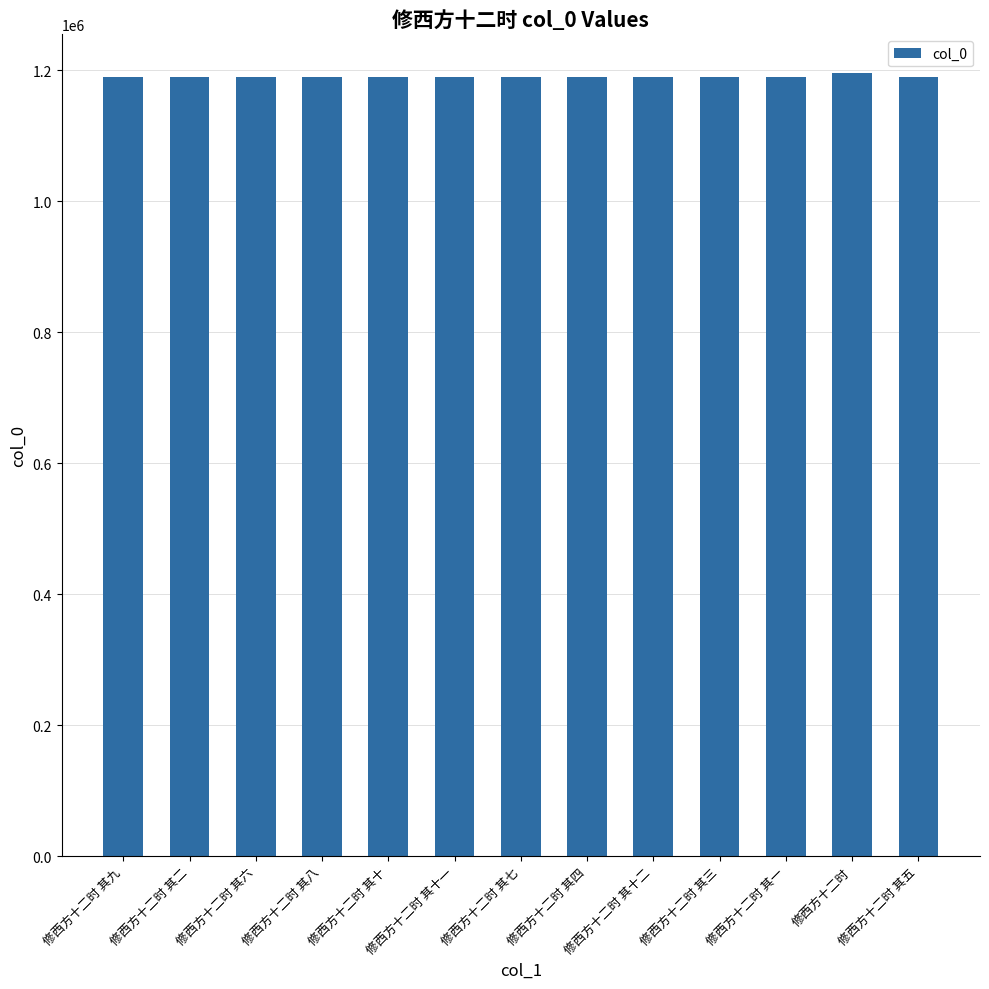

The chart shows a value of 1190213 at 修西方十二时 其四. True or false?

True